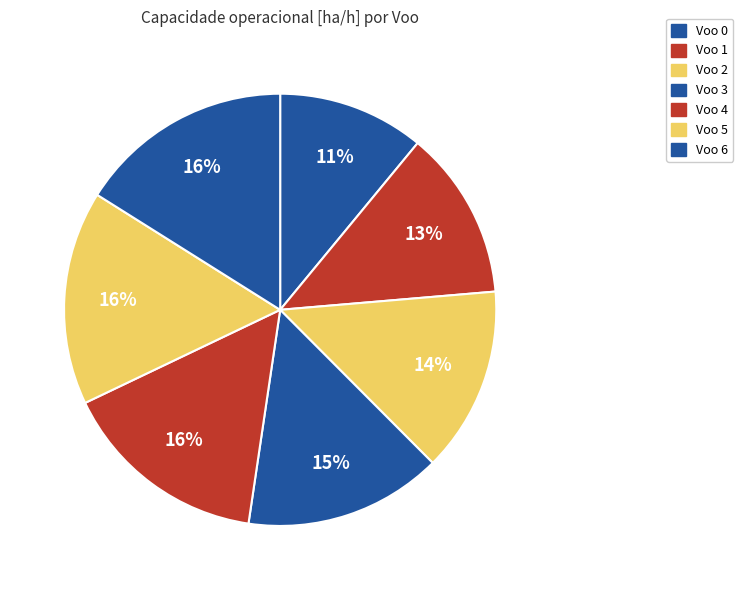

To the nearest percent, what percentage of the pie is Voo 0?

11%